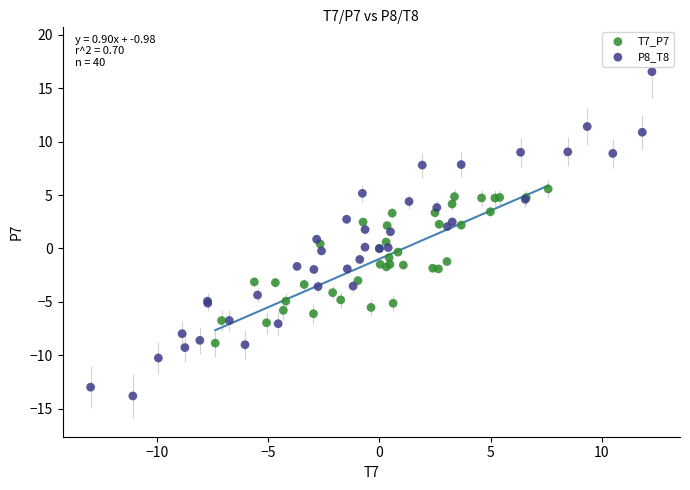

Which series contains the lowest Y value?

P8_T8